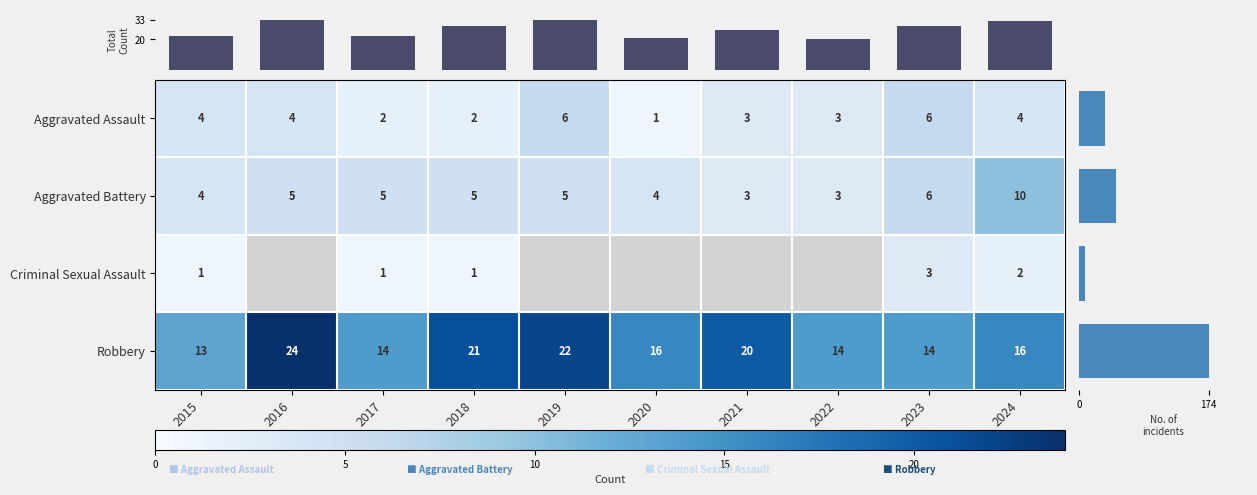

Is the value of Aggravated Assault at 2023 greater than the value of Robbery at 2021?

No